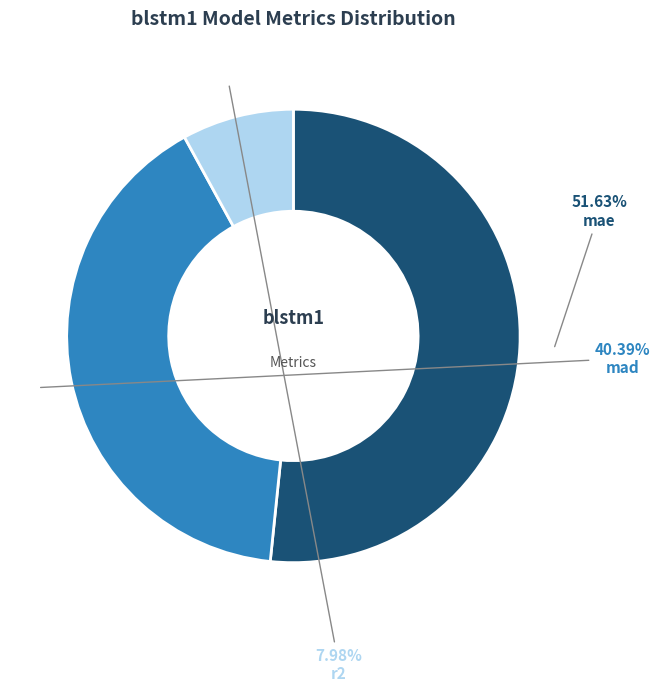

Which category has the biggest portion of the pie?

mae